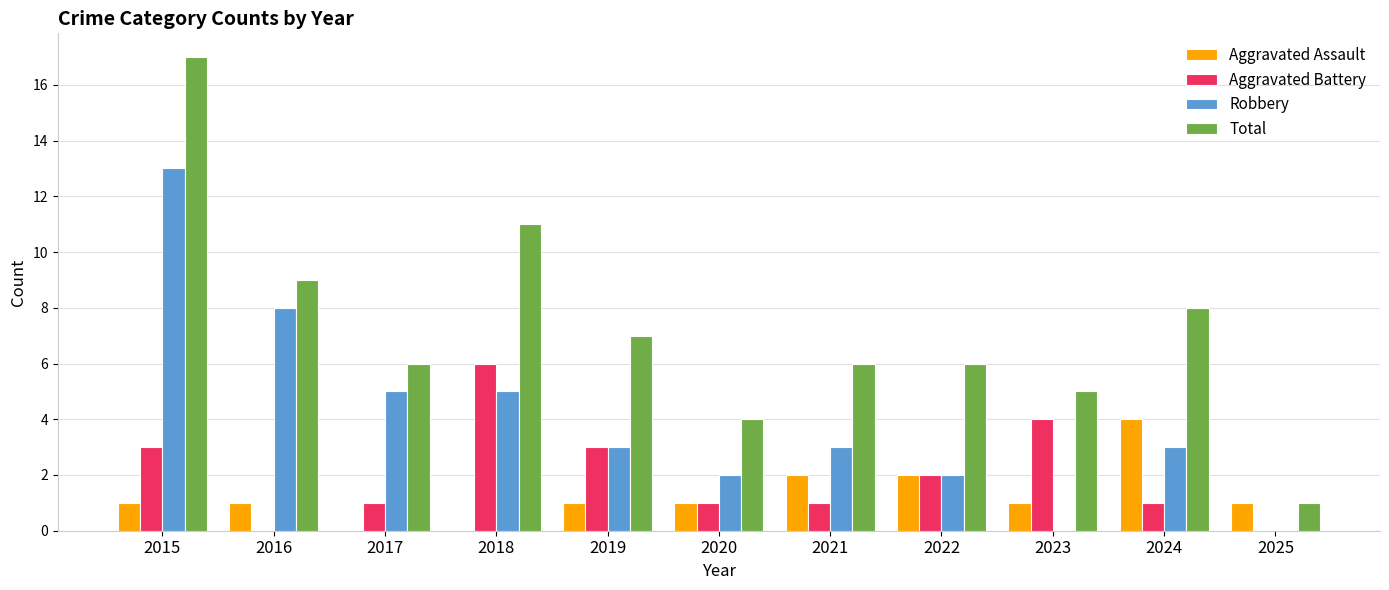

Where does the Robbery series first go above 3?

2015